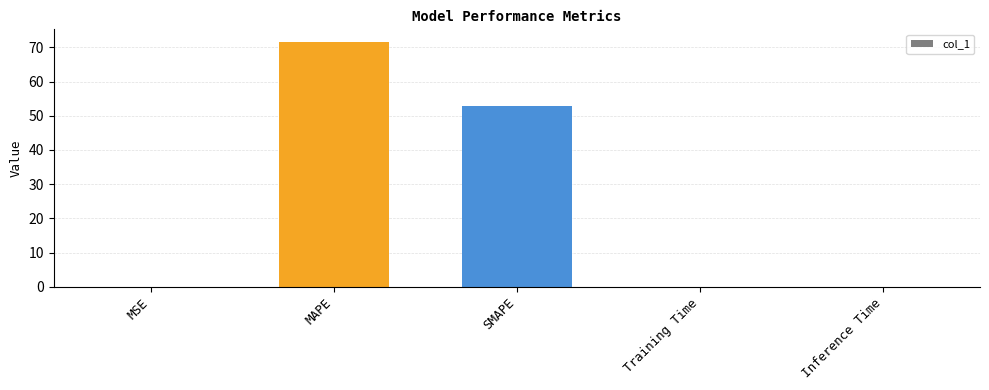

What is the sum of all values?

124.5